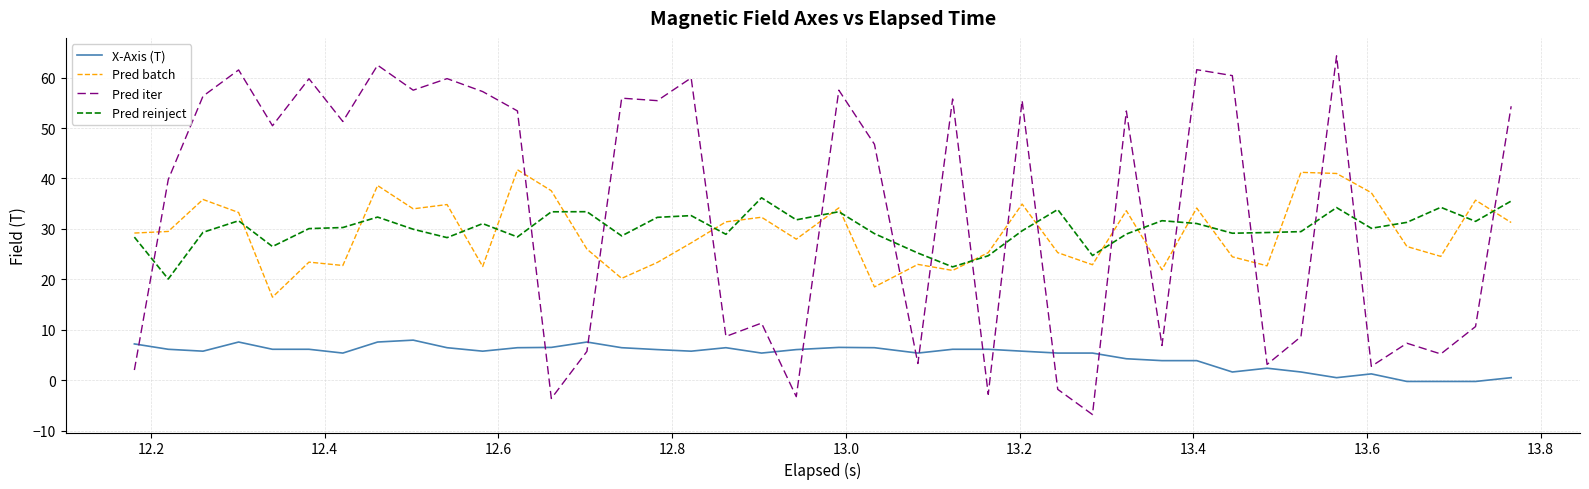

Count the number of data series in this chart.

4